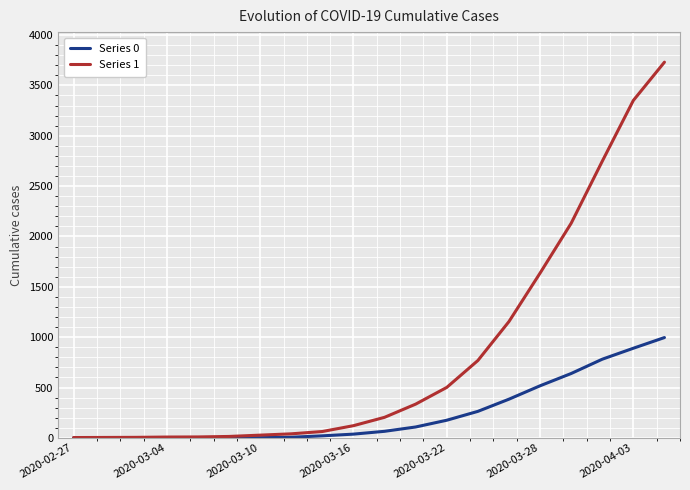

What is the difference between the maximum and minimum values in the Series 0 series?

996